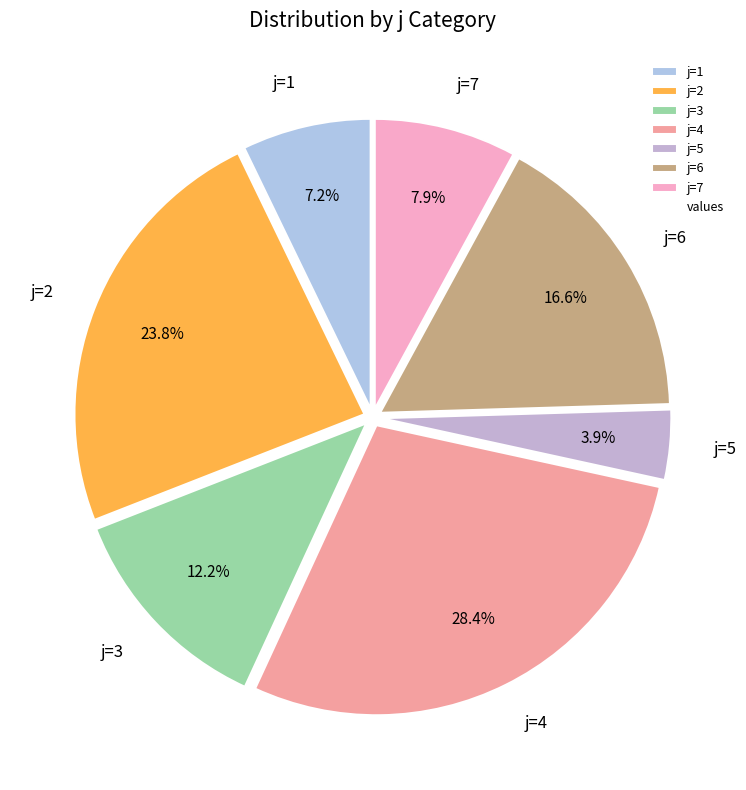

What is the largest slice in the pie chart?

j=4